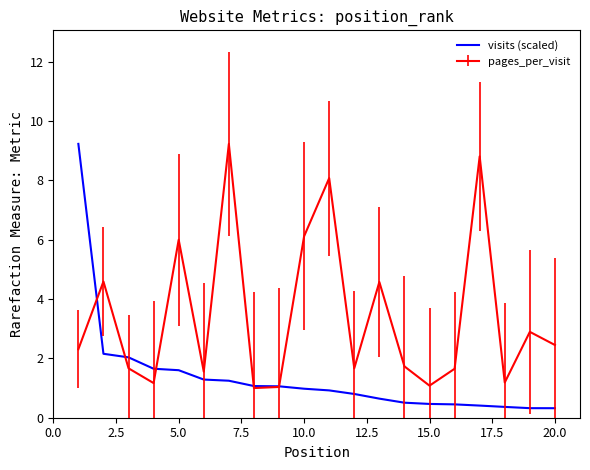

How many lines are shown in the chart?

2